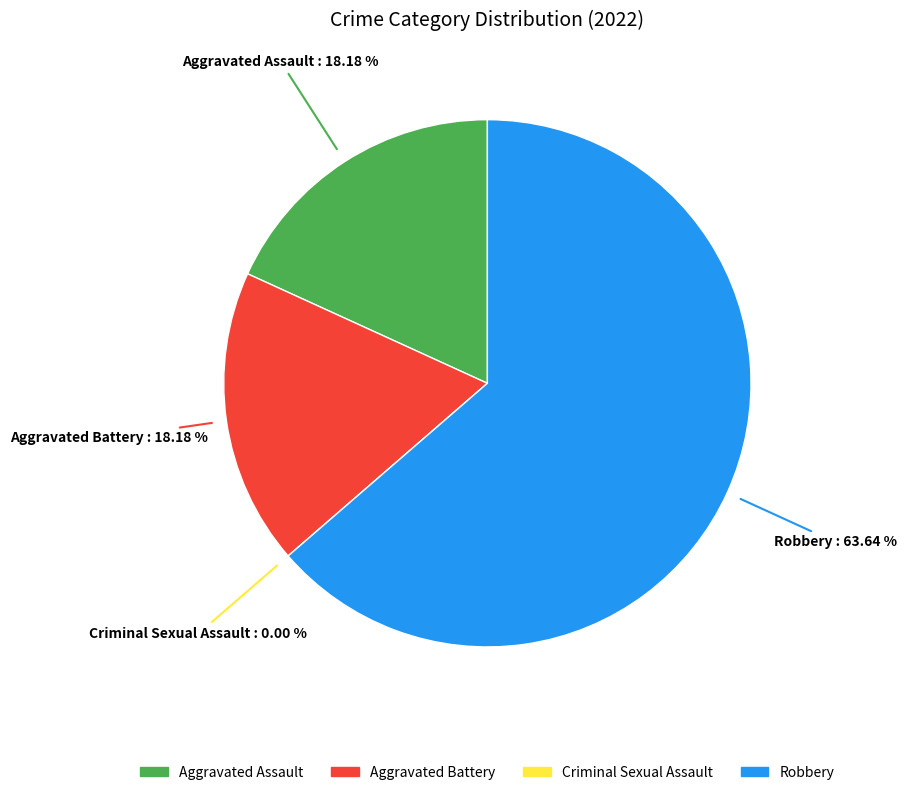

How many slices are in this pie chart?

4